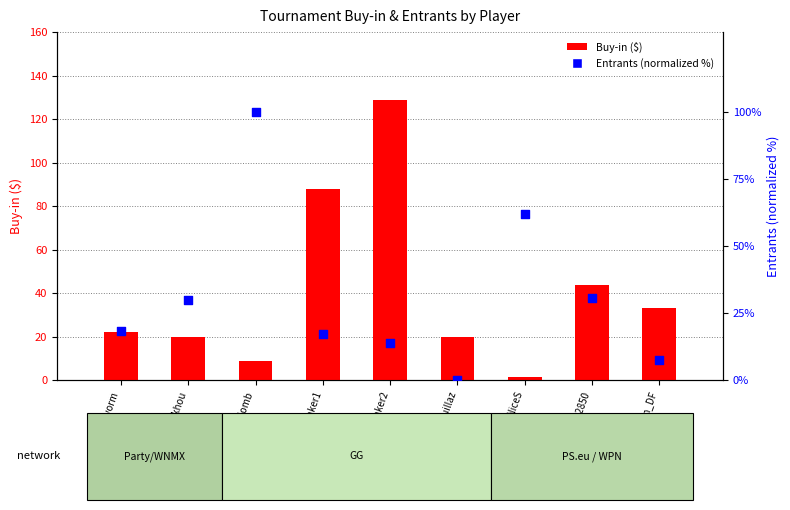

At which category is the sum across all series the highest?

Iveymaker2